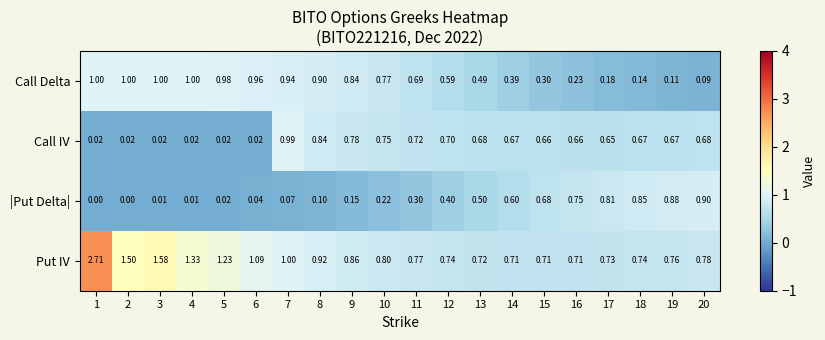

Between 6 and 10, which series saw the biggest shift?

Call IV